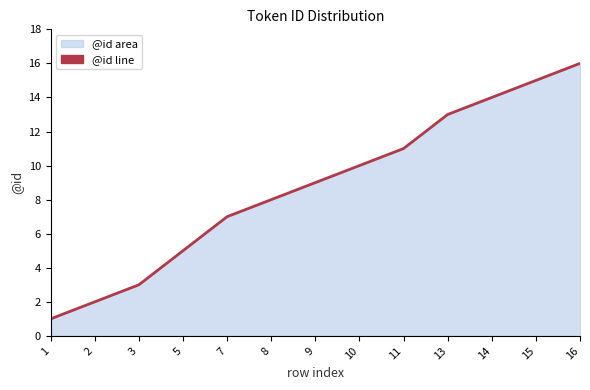

What is the value of the 2nd point from the left?

2